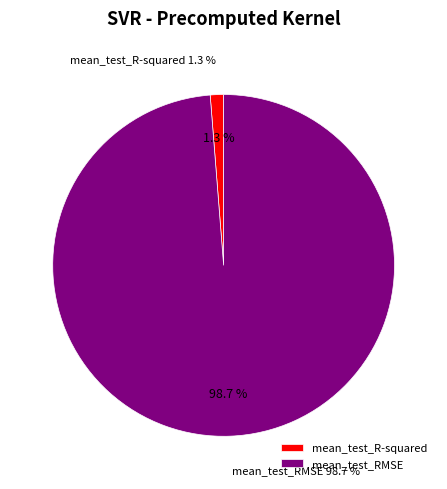

Rank the categories by value from lowest to highest.

mean_test_R-squared, mean_test_RMSE